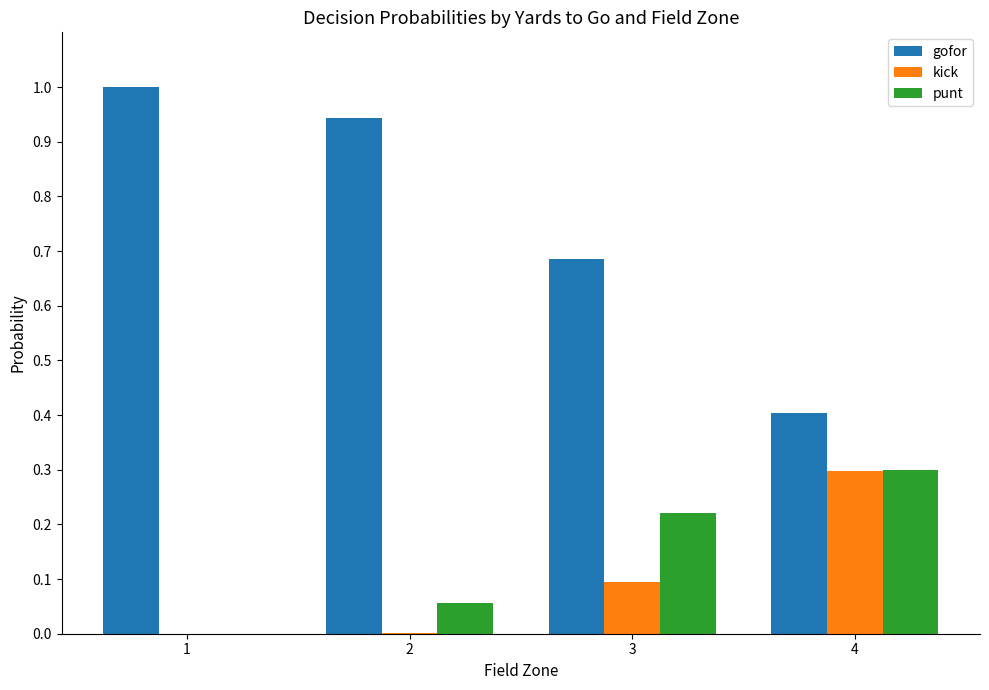

What is the sum of all gofor values?

3.0